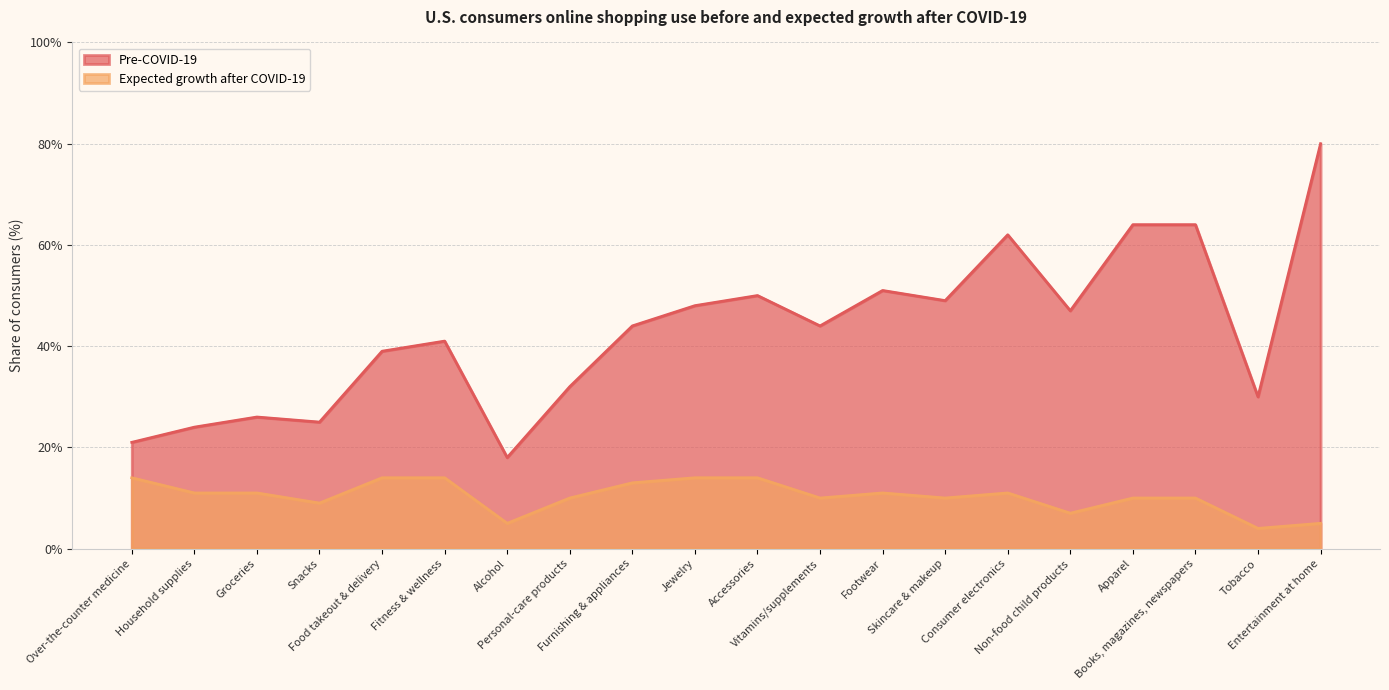

How many lines are shown in the chart?

2